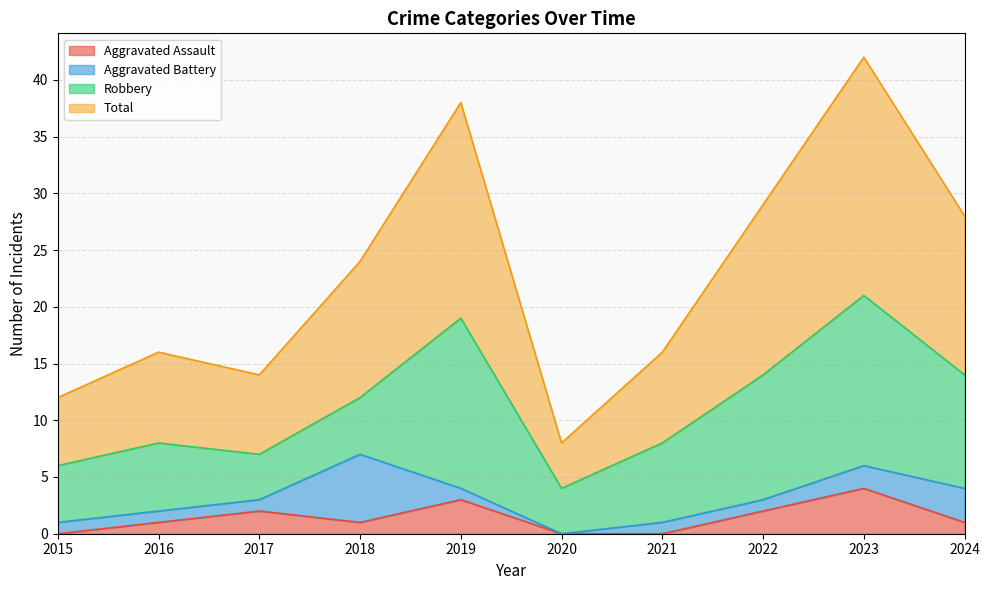

Is it true that Aggravated Assault equals 1 at 2024?

True